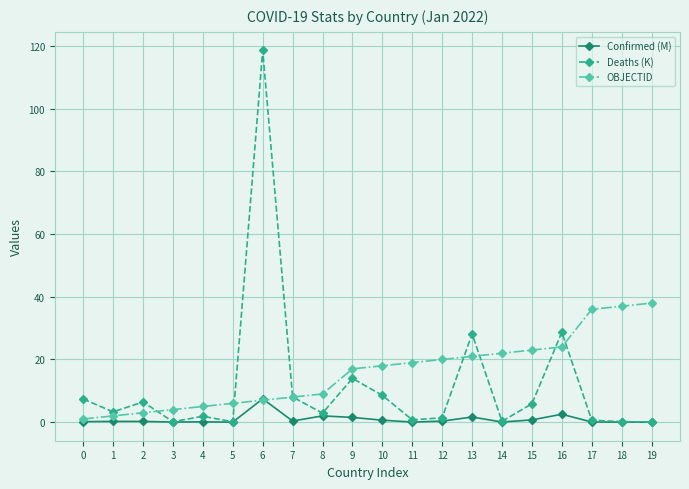

At how many categories does at least one series exceed 89?

1